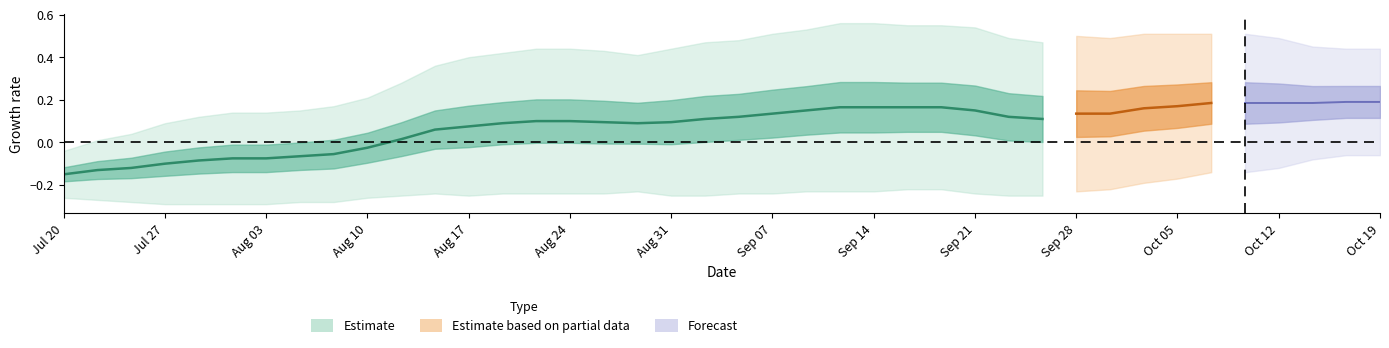

Count the number of categories in the chart.

40